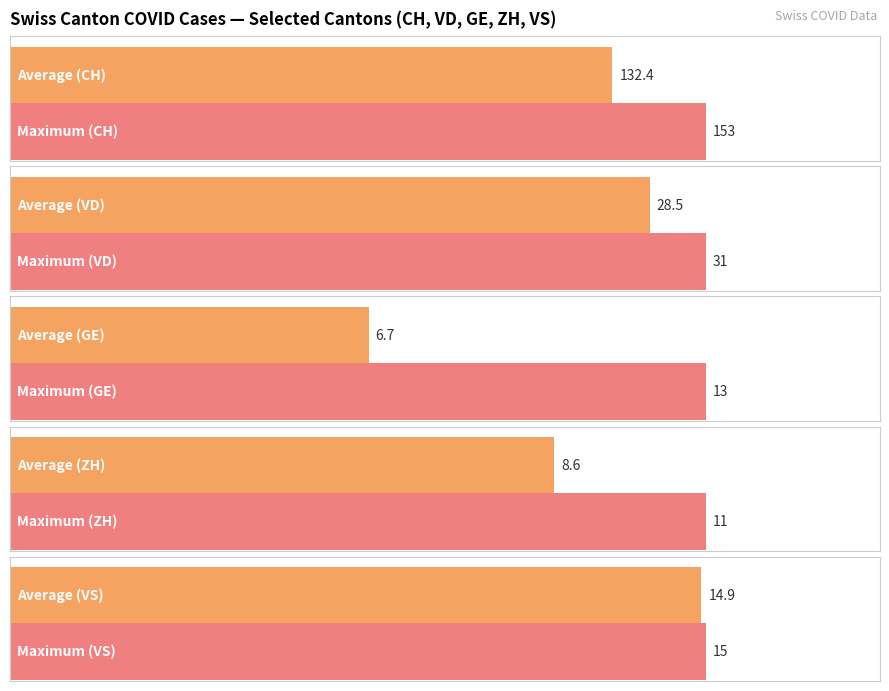

Is it true that GE equals 3 at 2020-06-17?

False